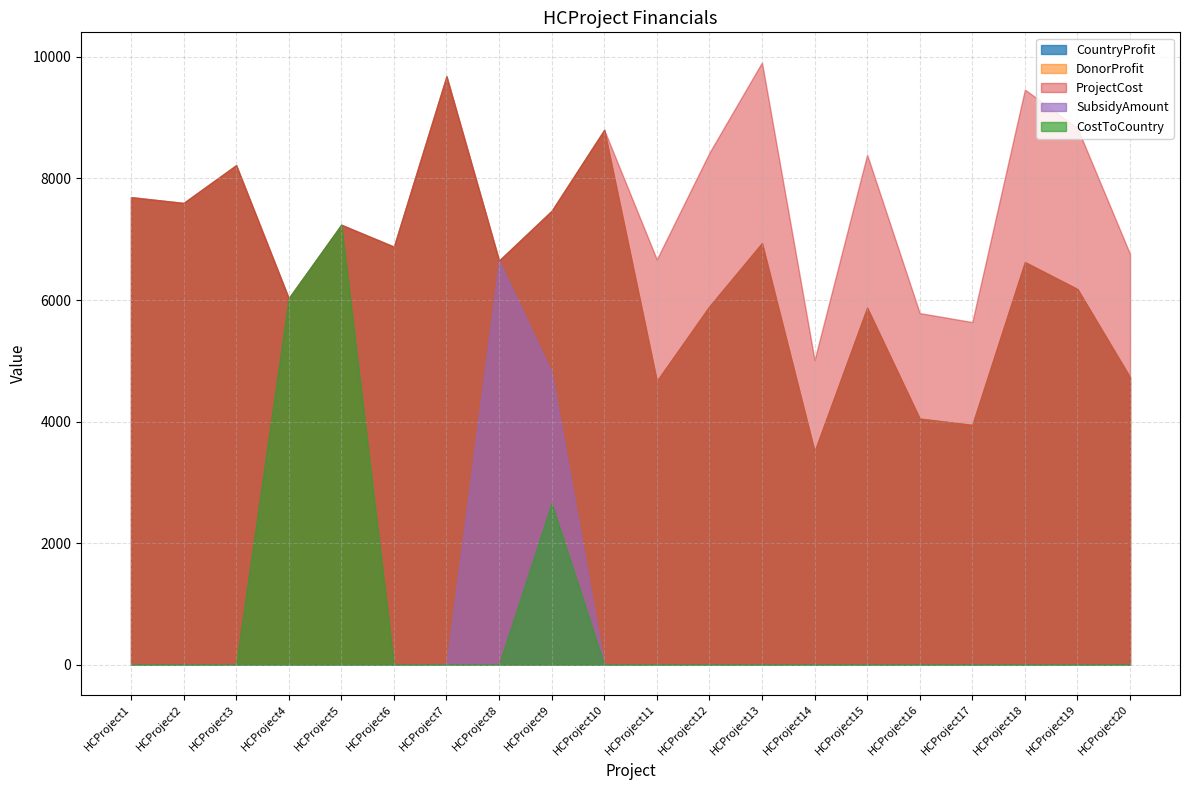

Where is SubsidyAmount nearest to the value 3324?

HCProject9